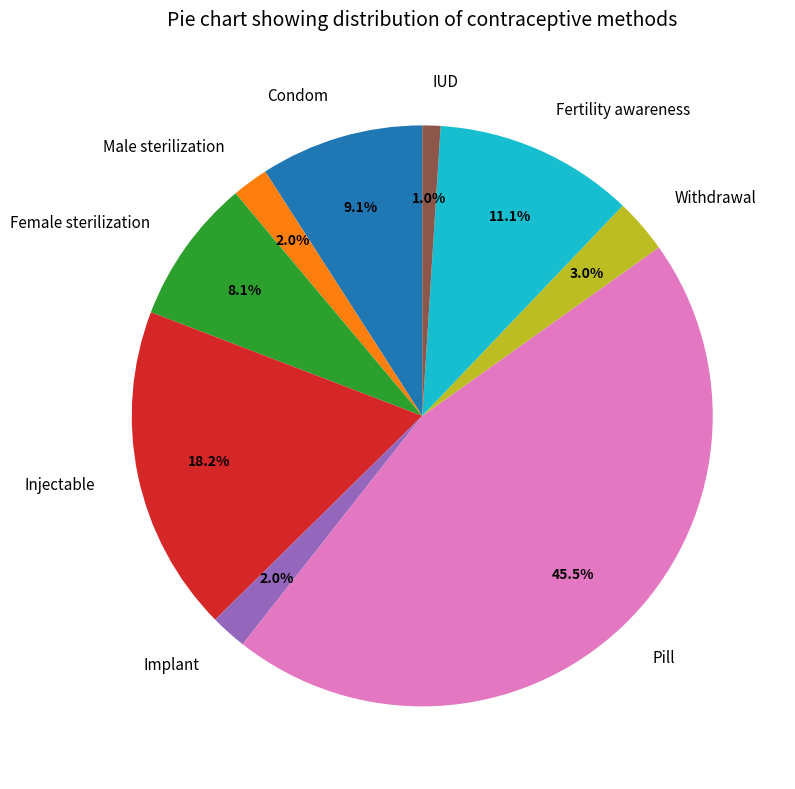

Does any single category account for the majority?

No